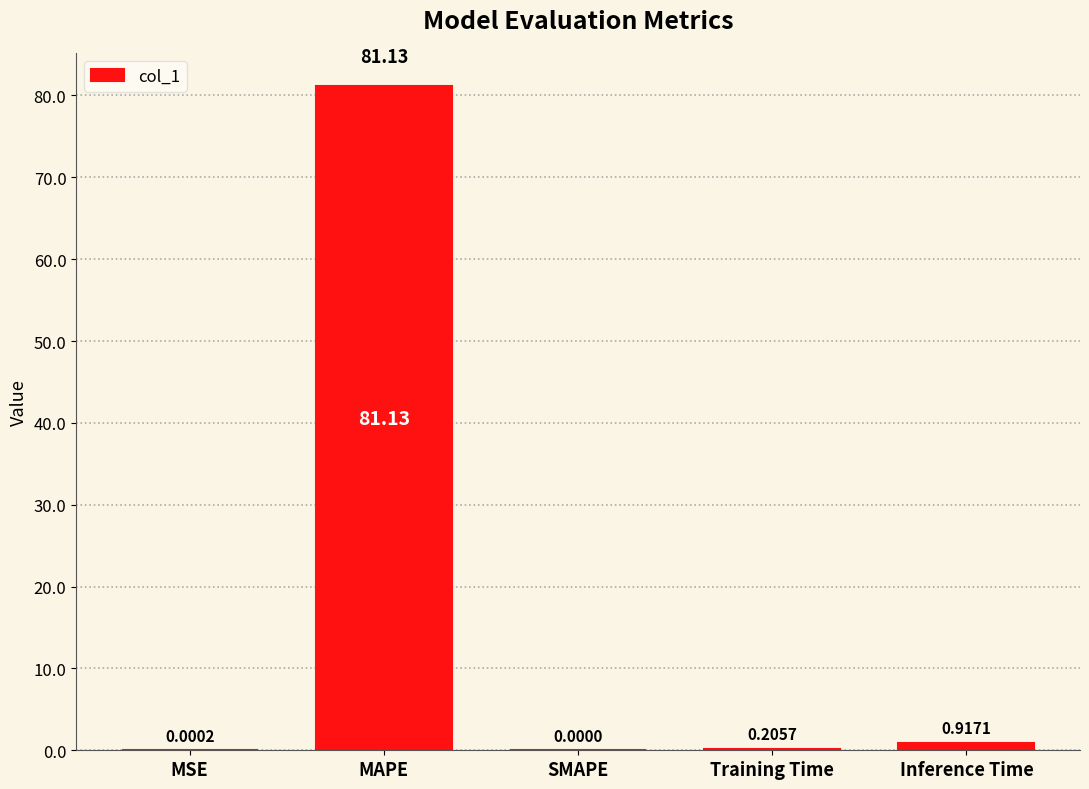

At which category does the chart reach its peak across all series?

MAPE